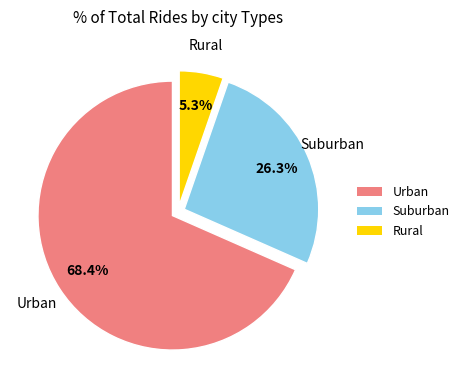

Which slice represents more than half of the pie?

Urban